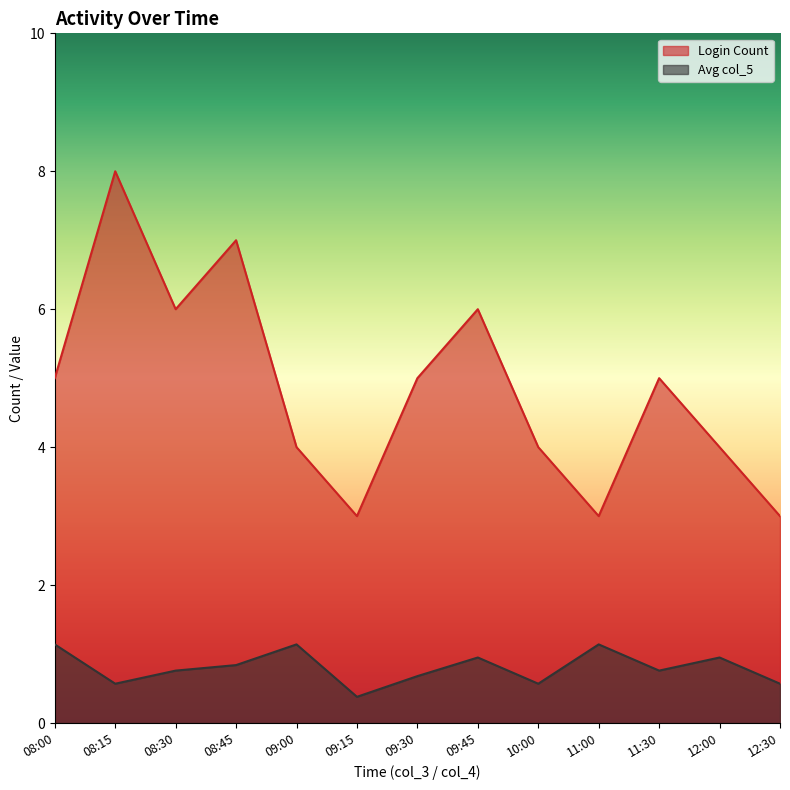

At 08:30, list the series in order from smallest to largest.

Avg col_5, Login Count